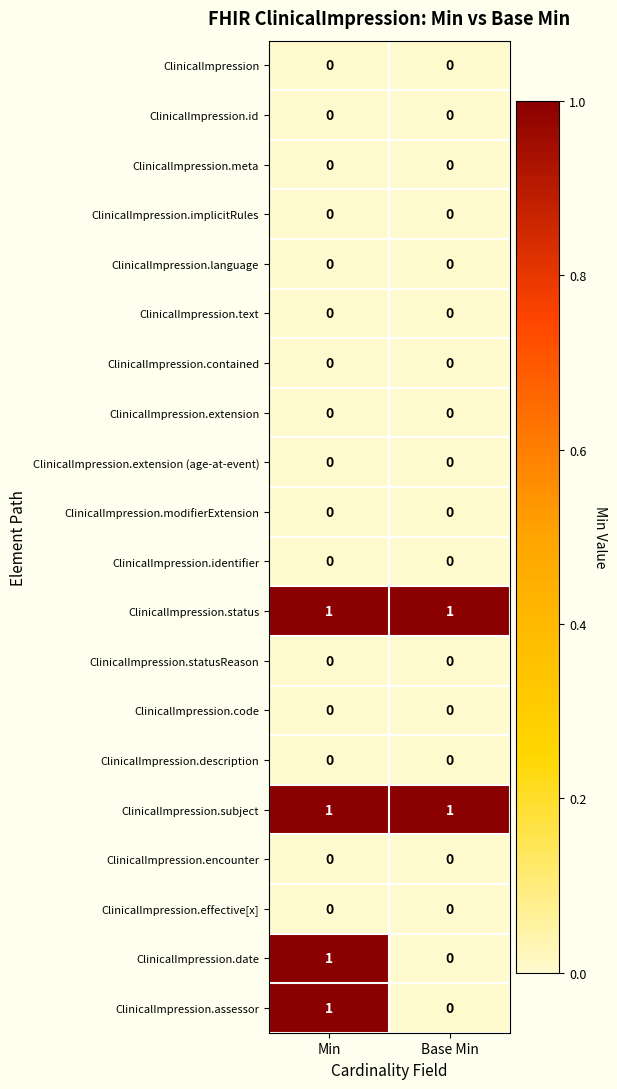

What is the total value across all series at Min?

4